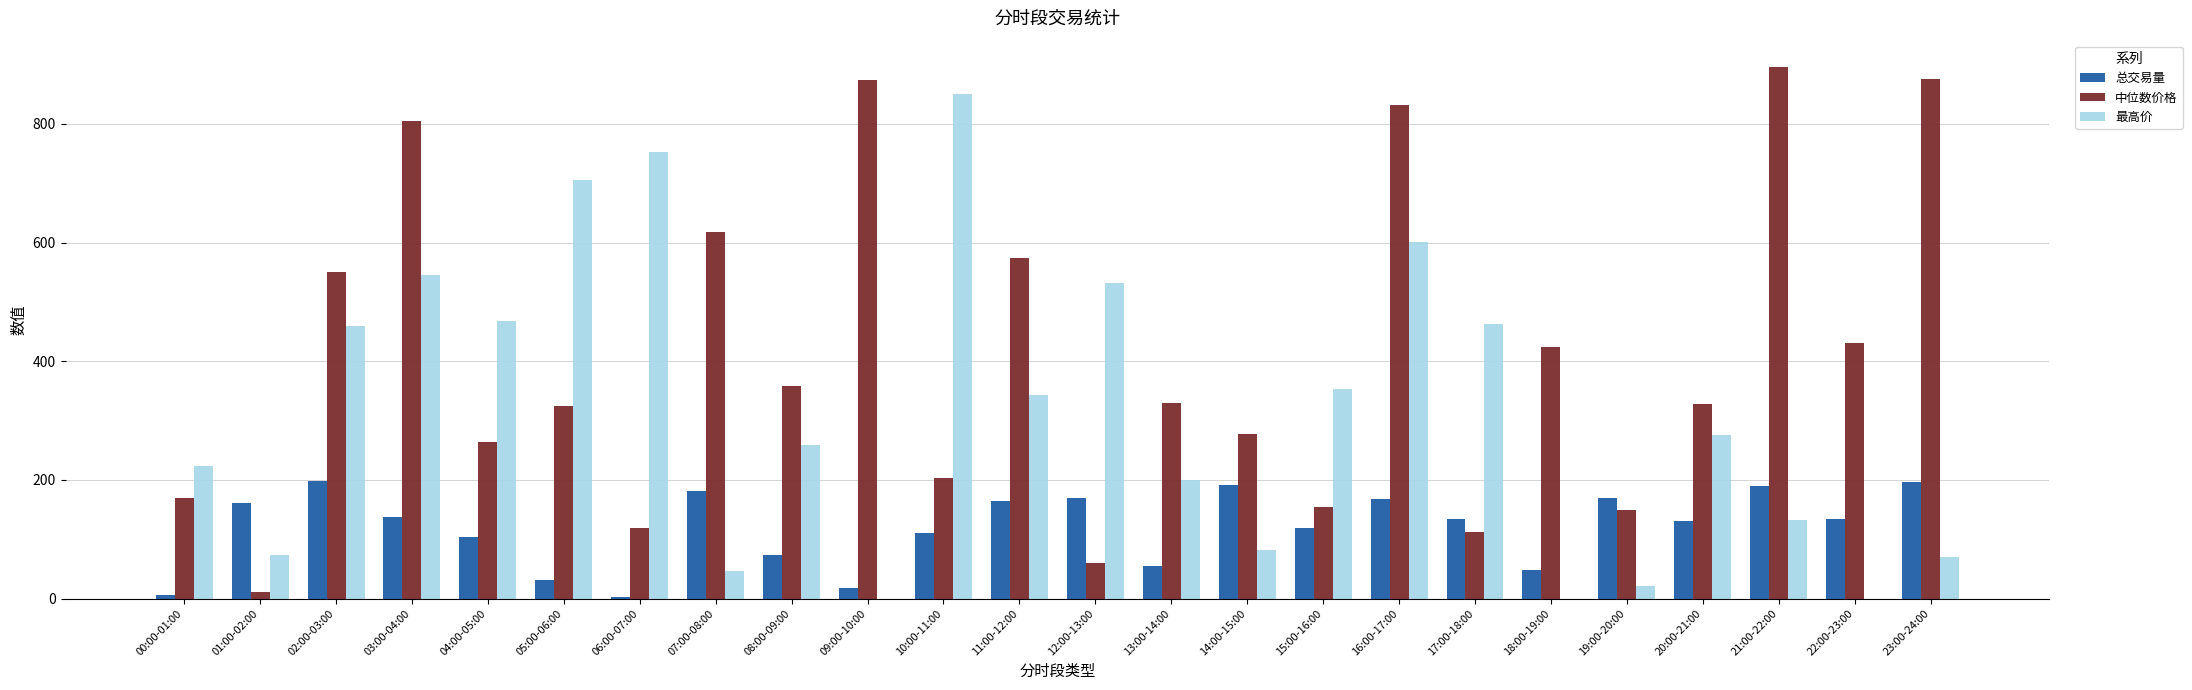

At which label does 最高价 first exceed 274?

02:00-03:00